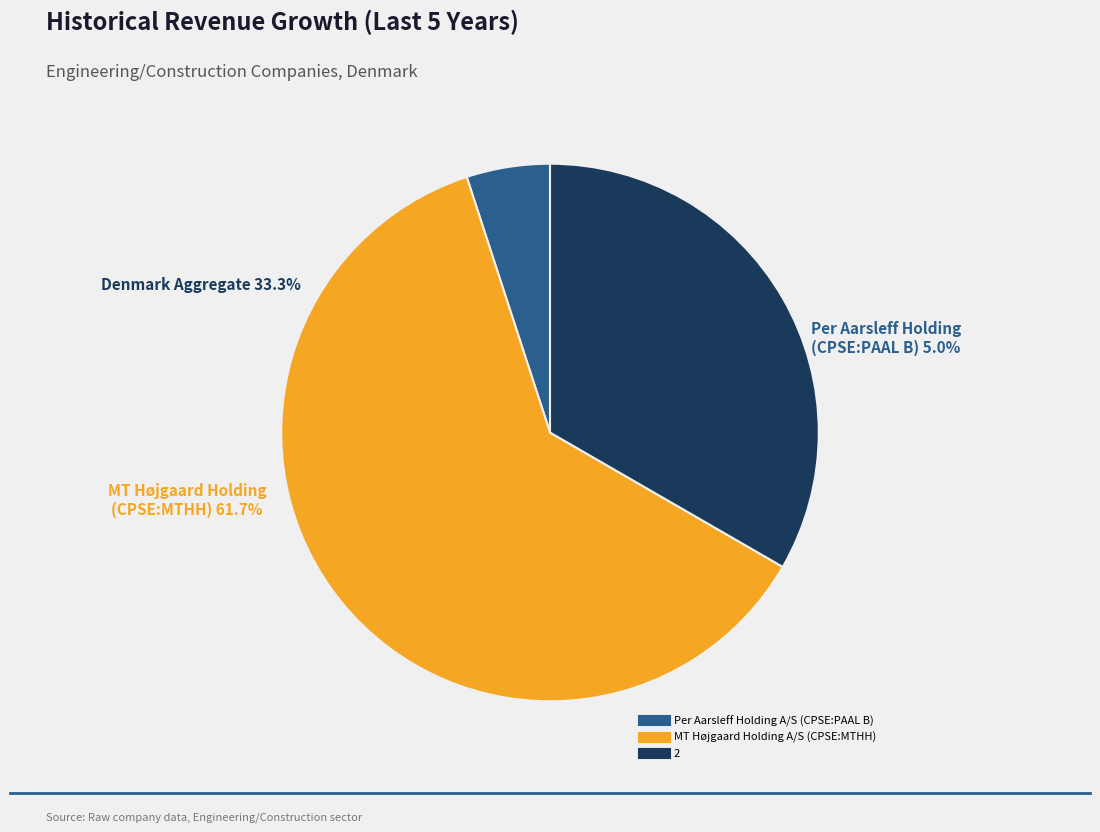

How many segments does this pie chart have?

3